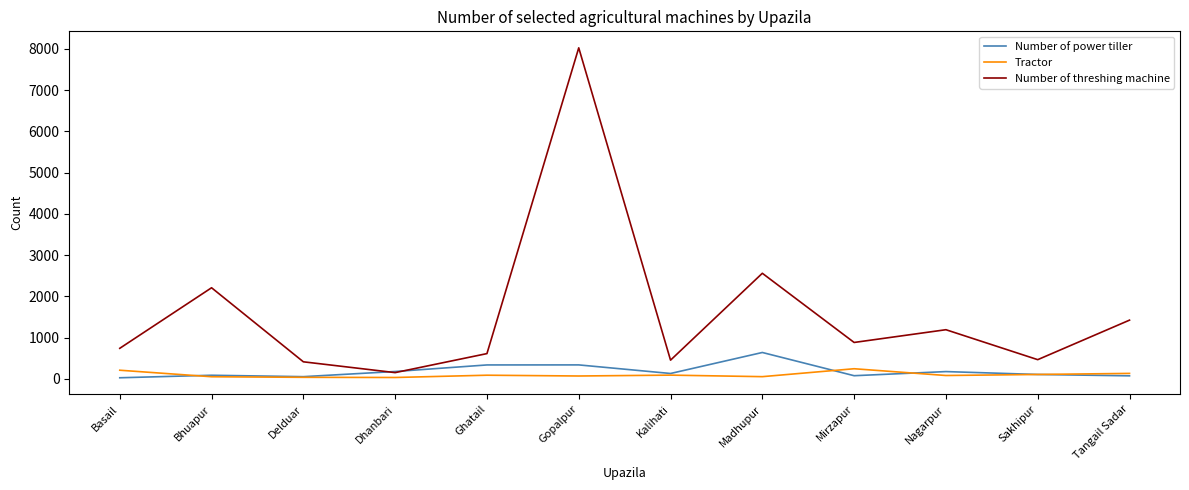

True or false: Number of threshing machine has a value of 885 at Mirzapur.

True